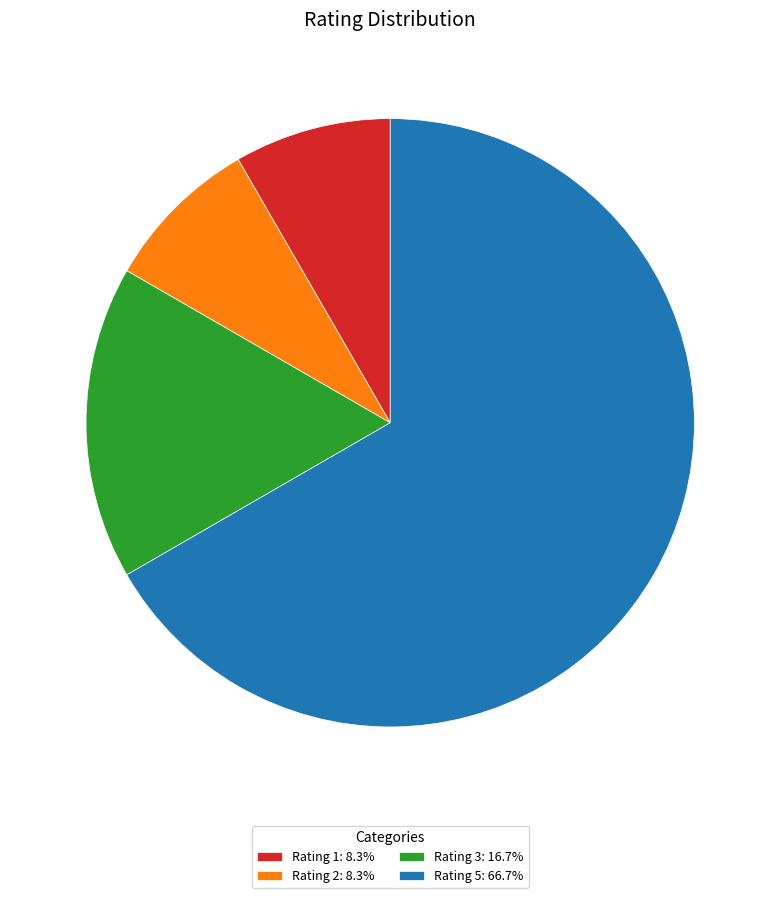

What is the ratio of the value at Rating 5: 66.7% to the value at Rating 2: 8.3%?

8.0